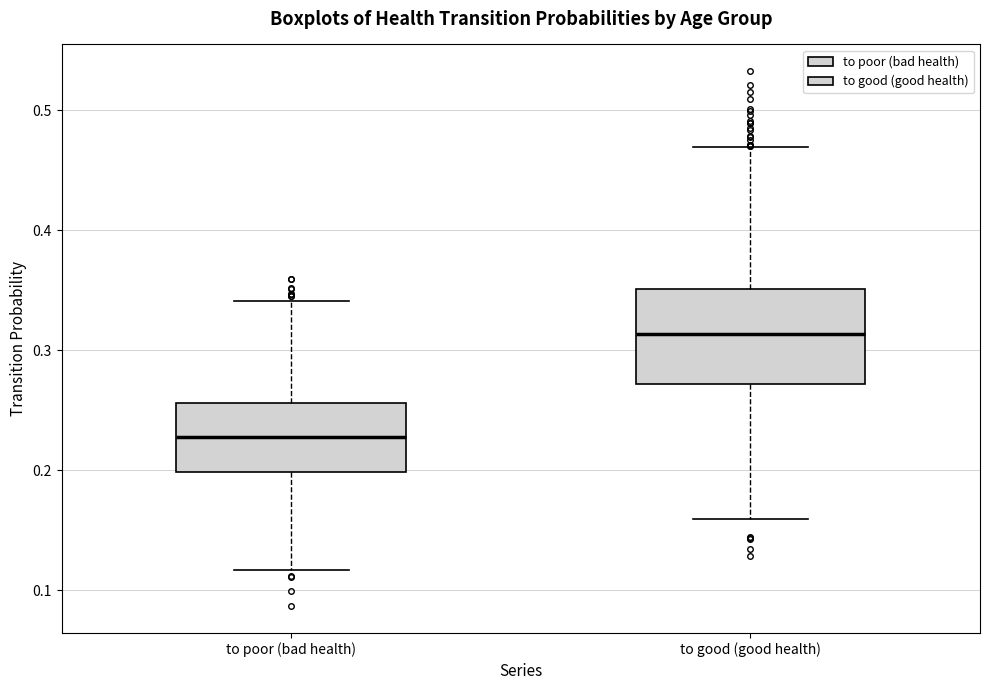

Which box has the highest median line?

to good (good health)